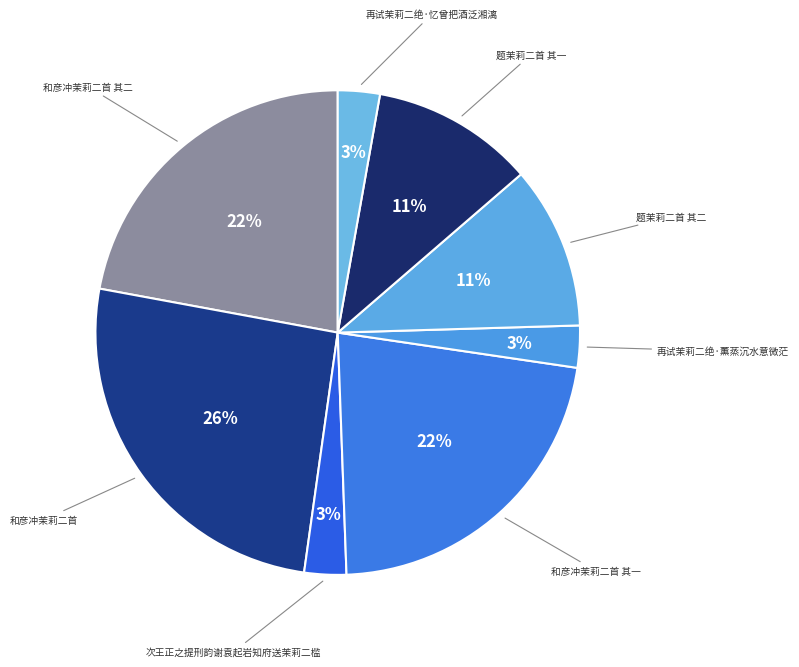

How many slices are in this pie chart?

8